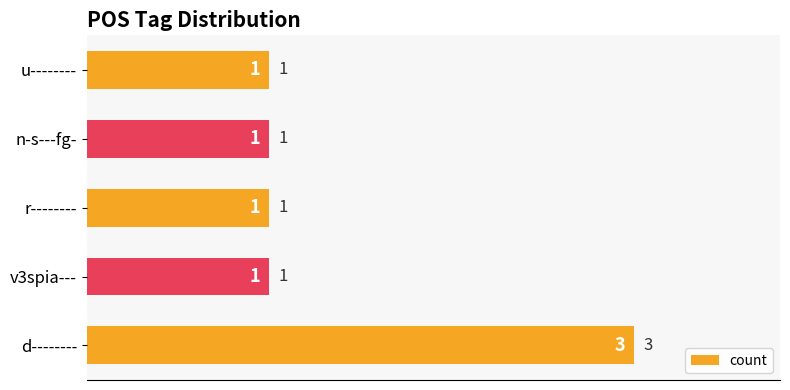

Are the bars horizontal?

Yes